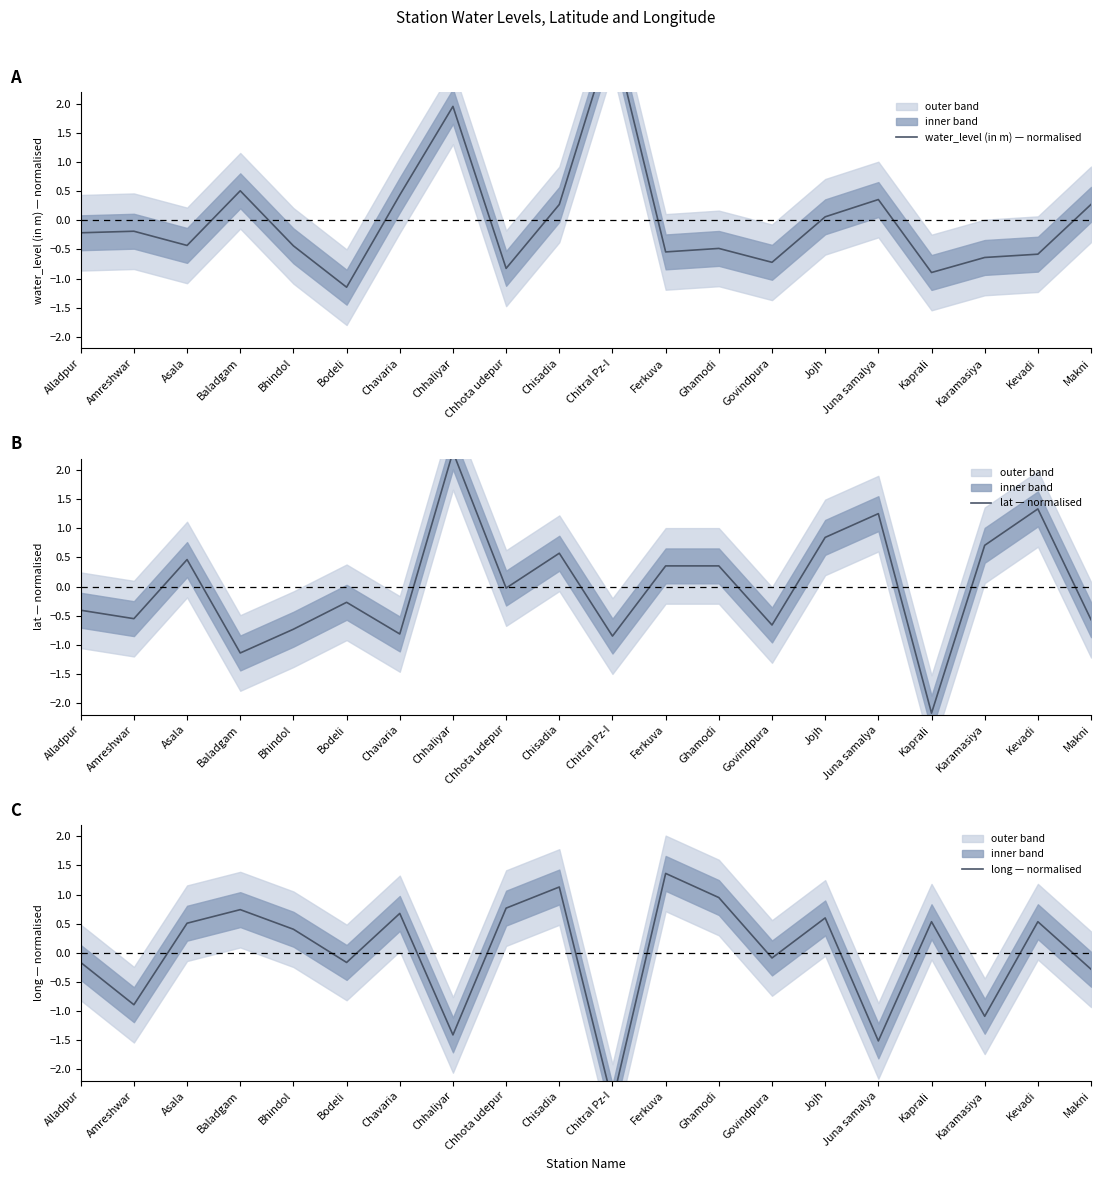

At how many categories does at least one series exceed 3?

1